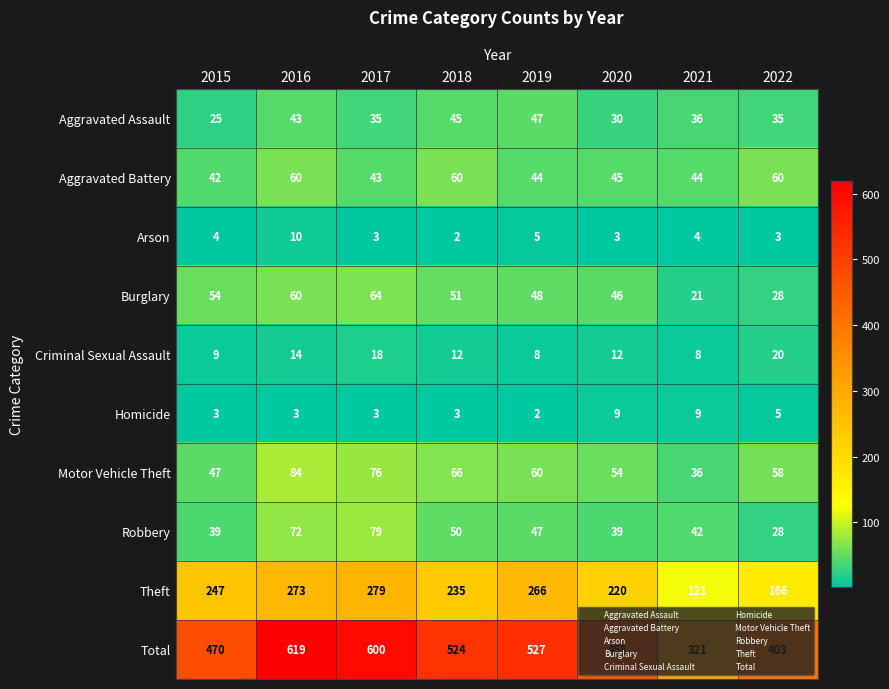

Is the value of Homicide at 2018 greater than the value of Arson at 2021?

No